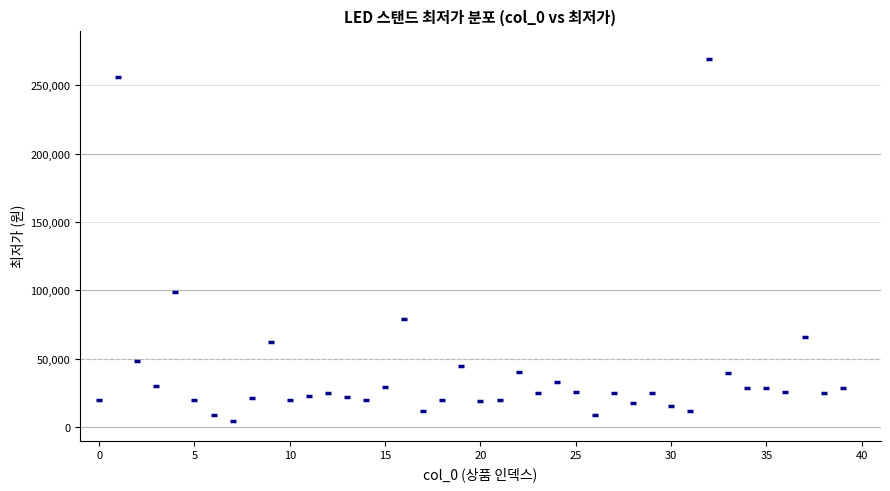

What is the range of Y values (max minus min)?

264100